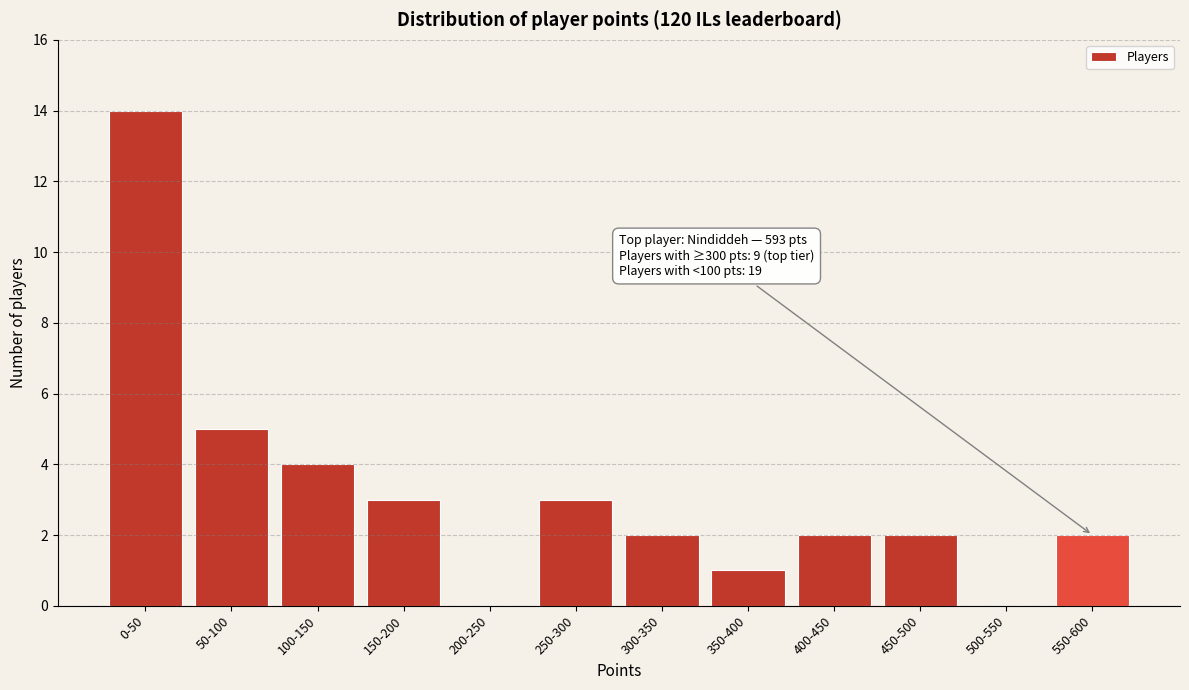

Reading right to left, what are all the values shown in this chart?

550-600=2	500-550=0	450-500=2	400-450=2	350-400=1	300-350=2	250-300=3	200-250=0	150-200=3	100-150=4	50-100=5	0-50=14